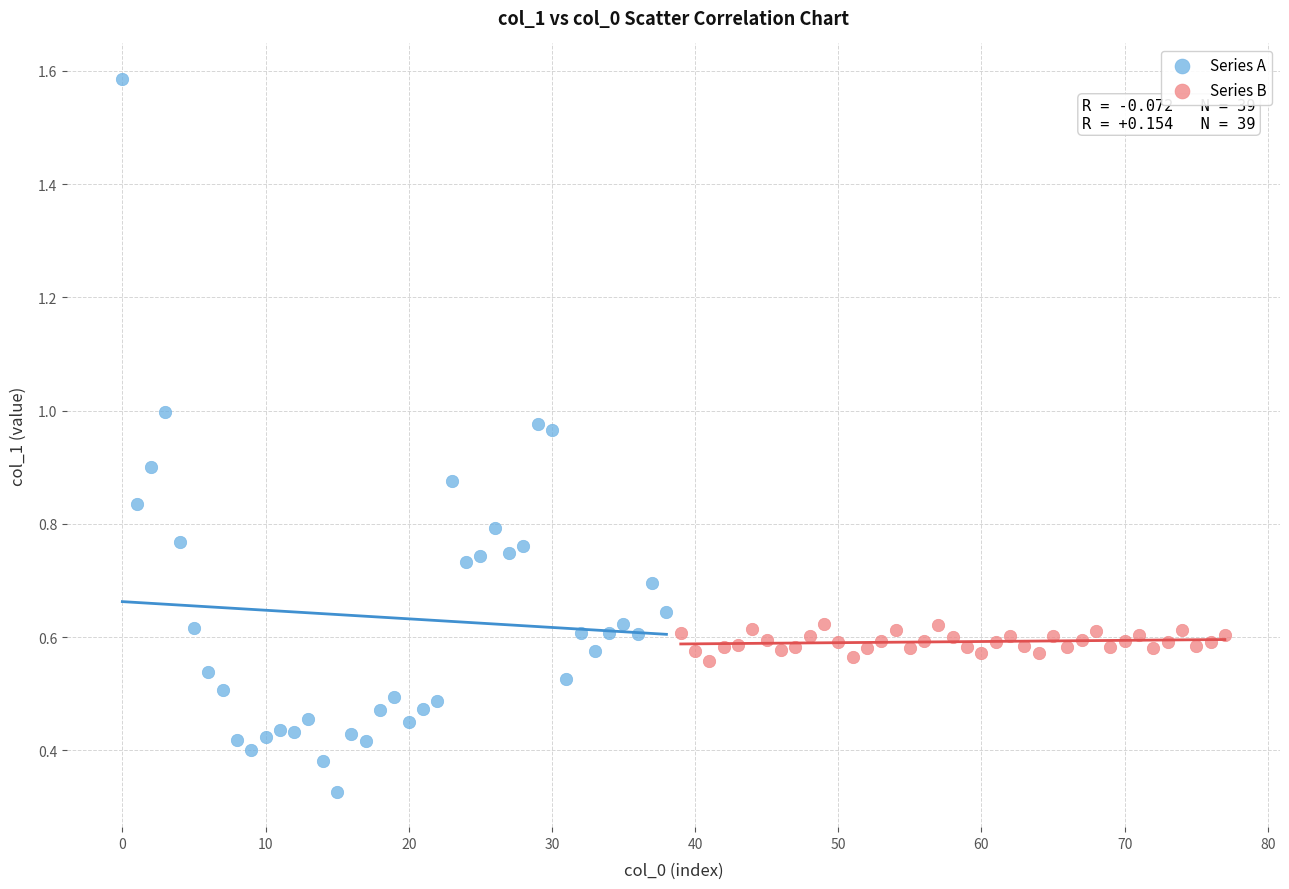

What are all the series names shown in the legend?

Series A, Series B